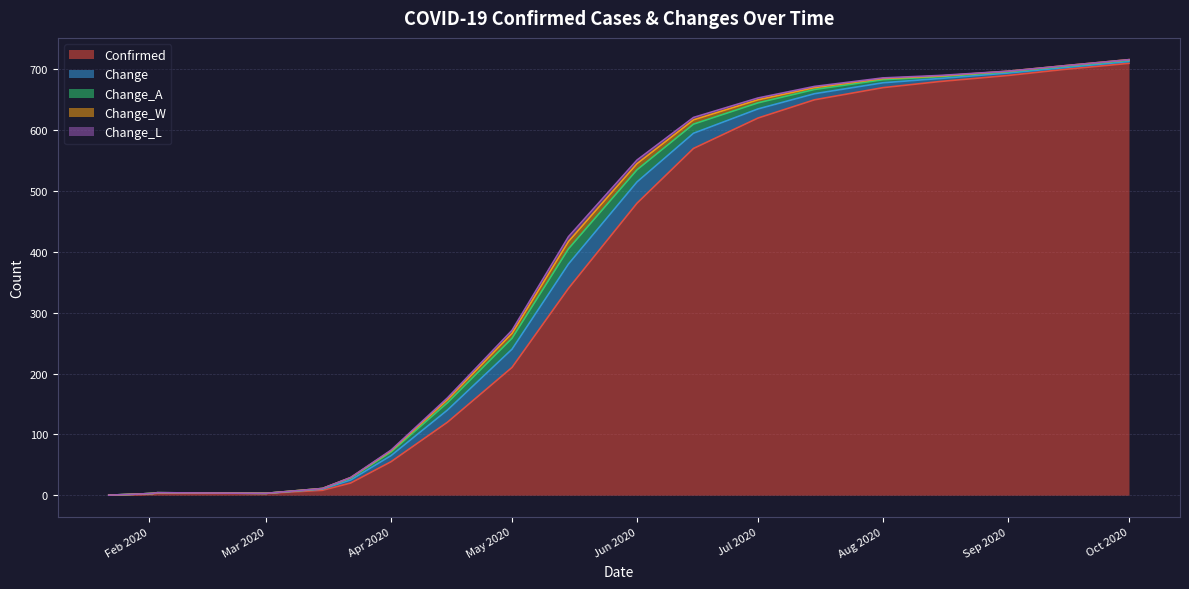

At how many categories does at least one series exceed 161?

11